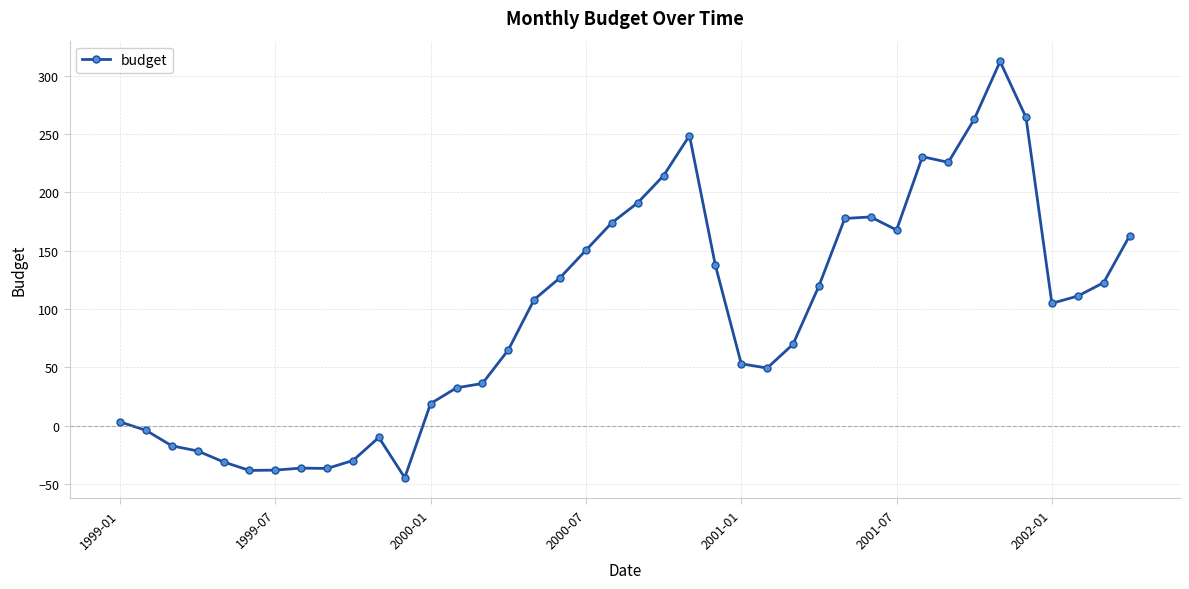

What is the value of the 21st point from the left?

191.1